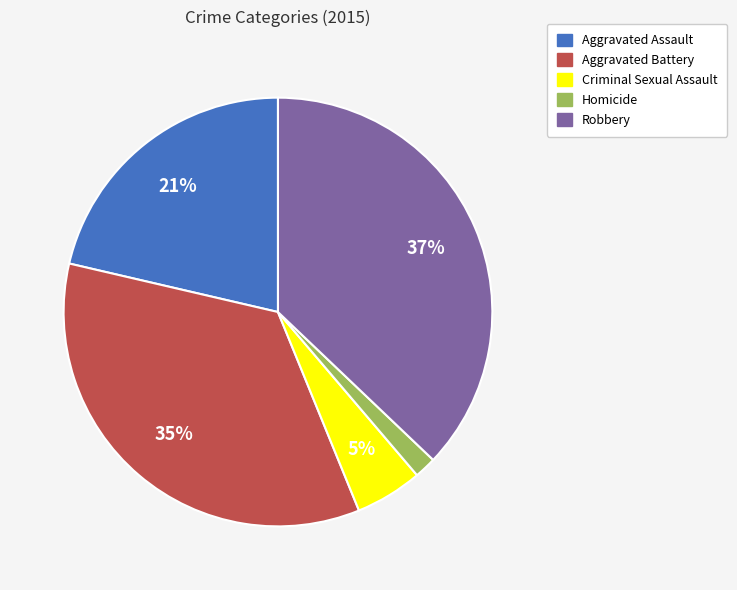

Is the sum of Aggravated Assault and Homicide greater than half?

No